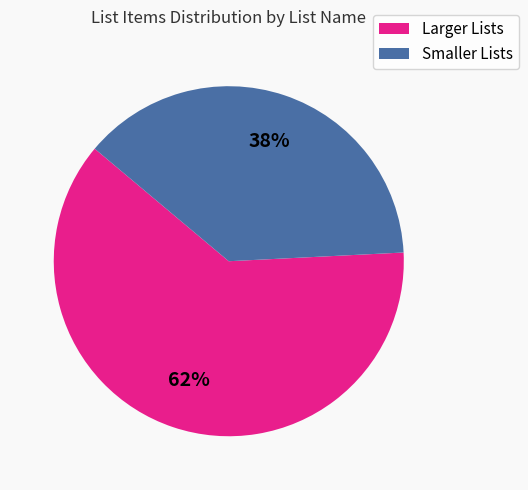

Approximately how many times larger is the value at Smaller Lists compared to Larger Lists?

0.6